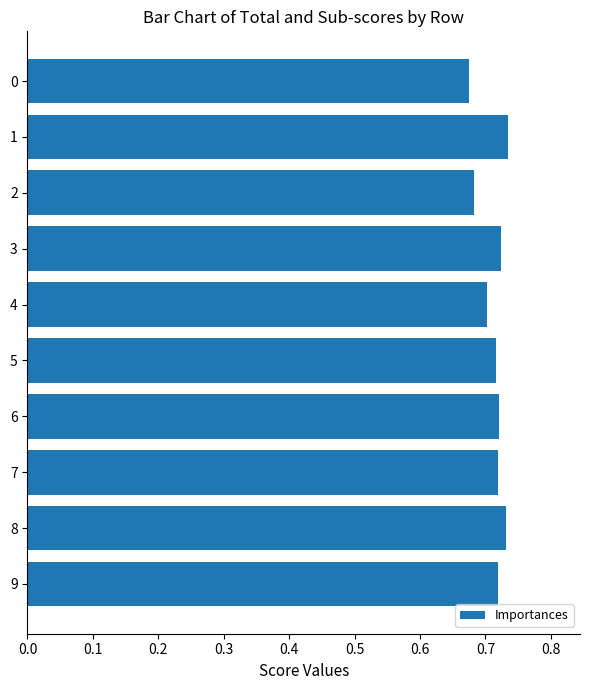

Count the values in the range 0 to 1.

10